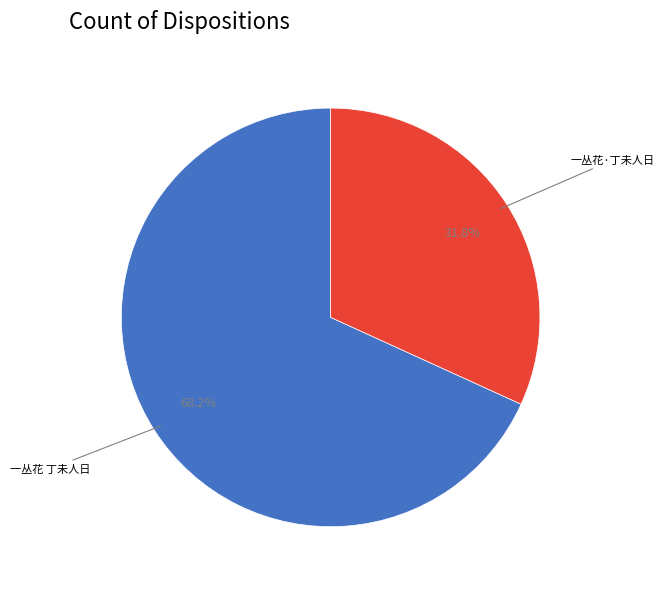

The 一丛花 丁未人日 slice represents 55% of the pie. True or false?

False